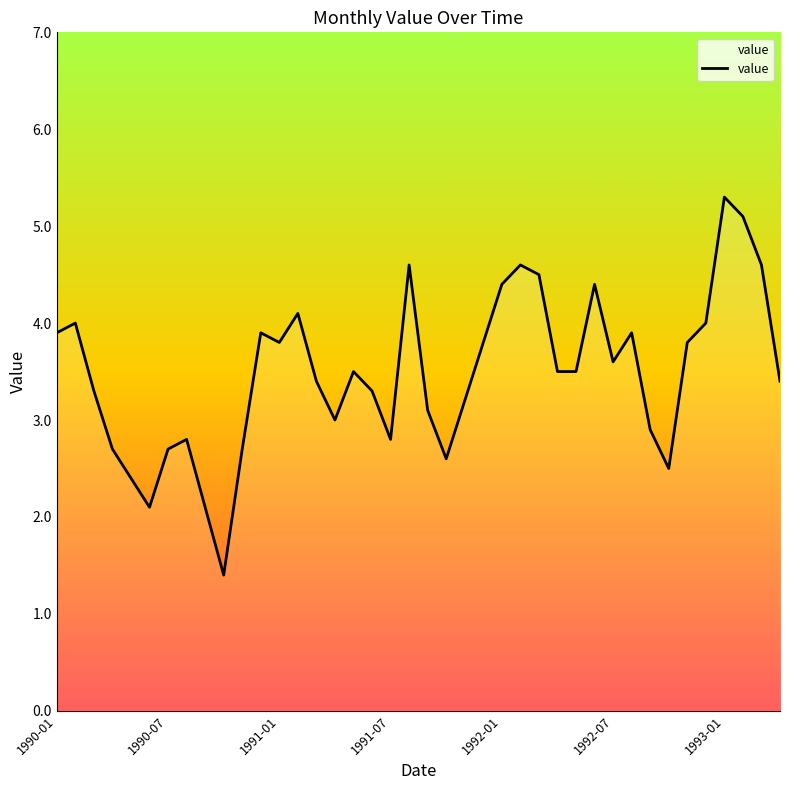

What is the difference between the maximum and minimum values?

3.9